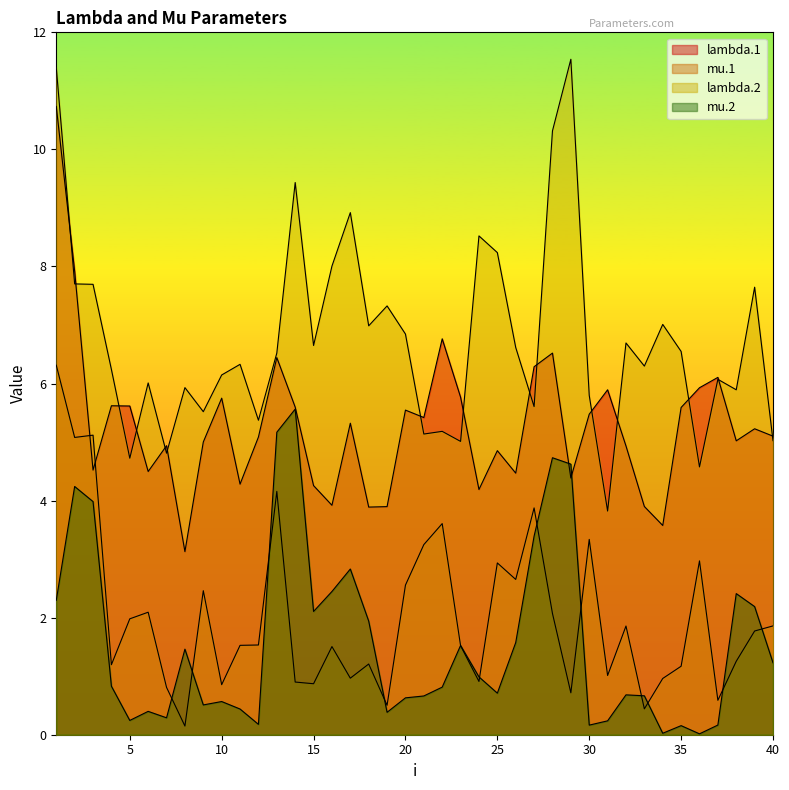

How many intersections are there between lambda.1 and mu.1?

2